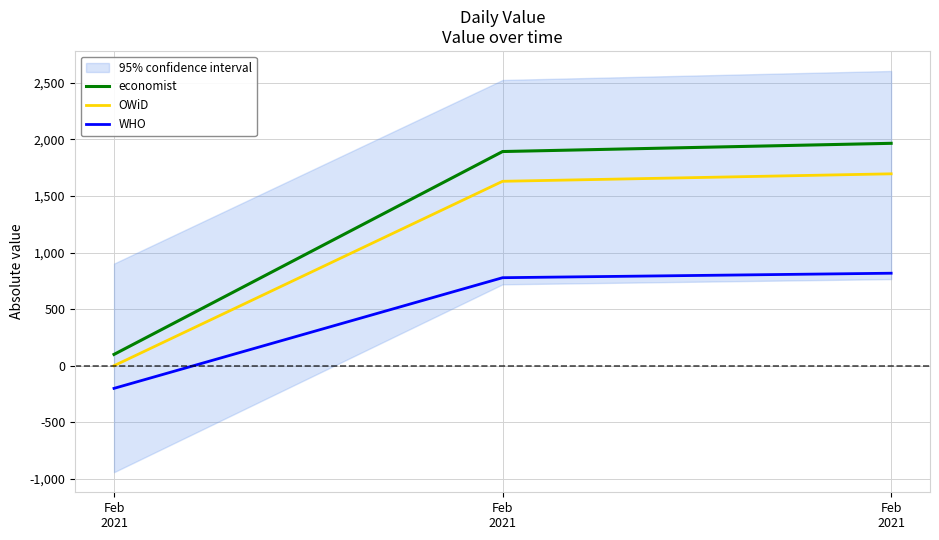

At which label does economist reach its peak?

Feb
2021